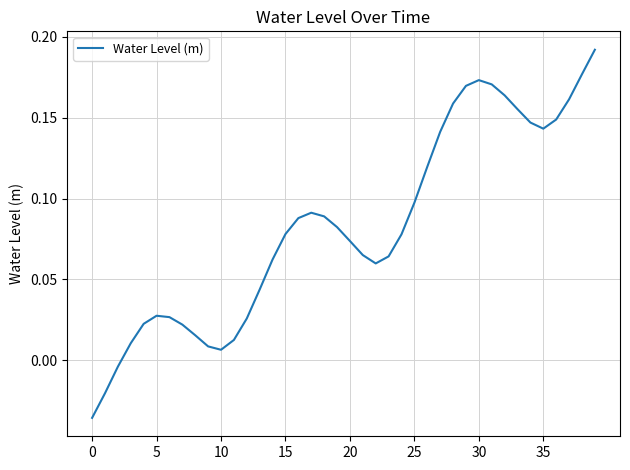

Does the chart have visible grid lines?

Yes